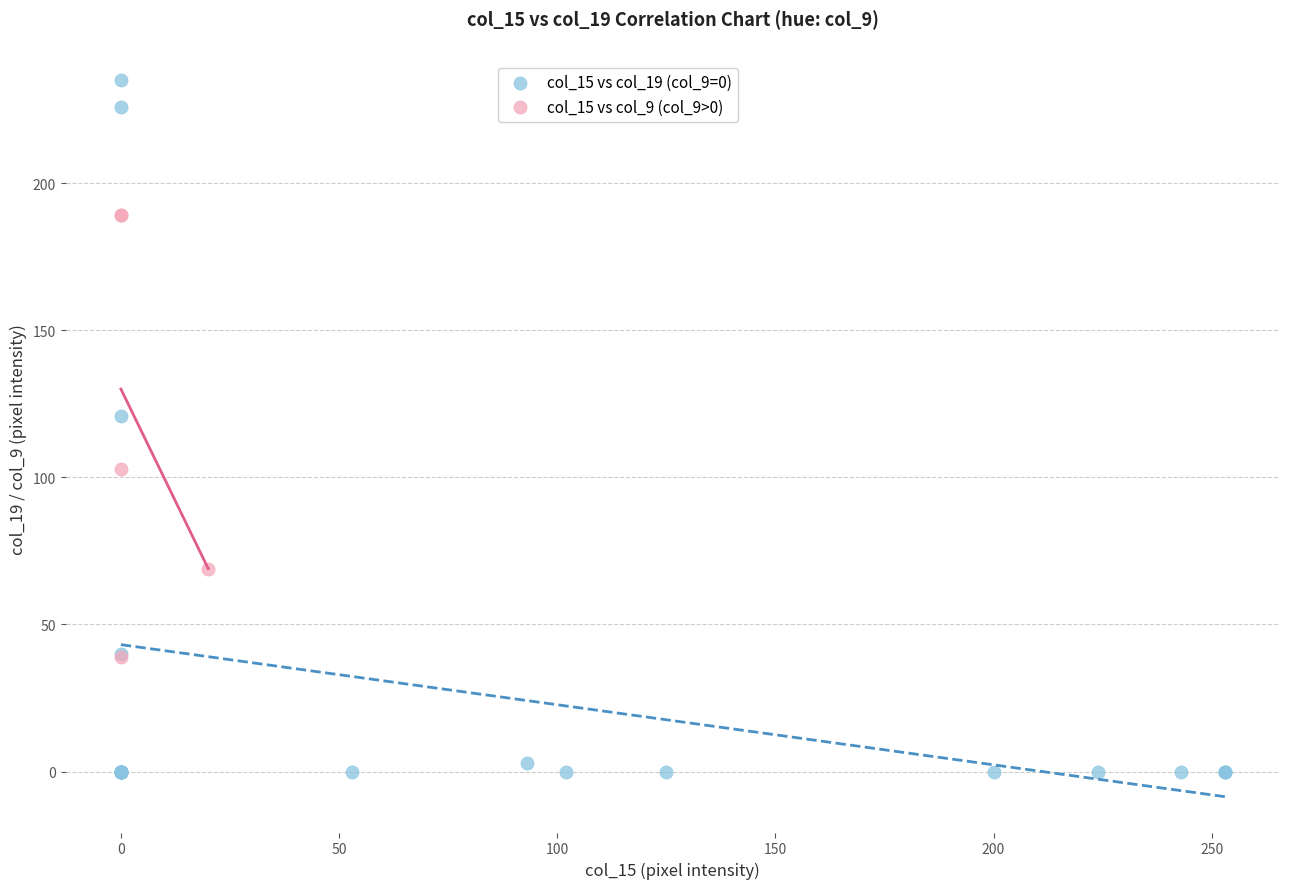

Which series has the widest spread of Y values?

col_15 vs col_19 (col_9=0)